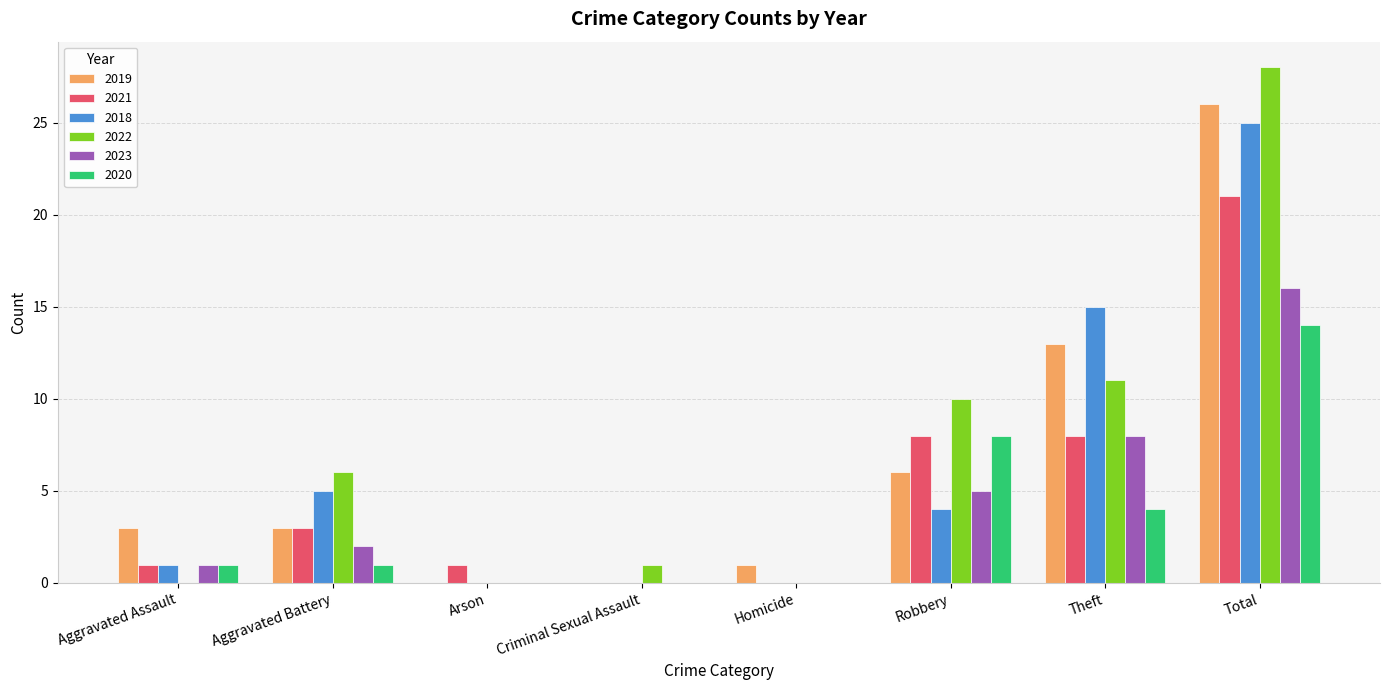

What is the spread (max minus min) of values at Homicide?

1